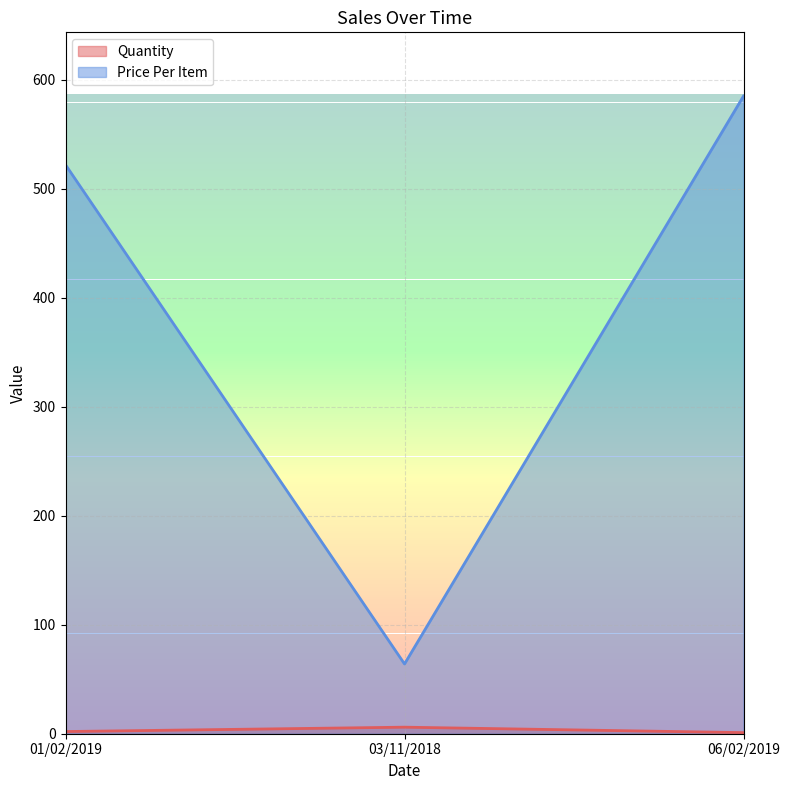

True or false: Quantity has a value of 4 at 01/02/2019.

False